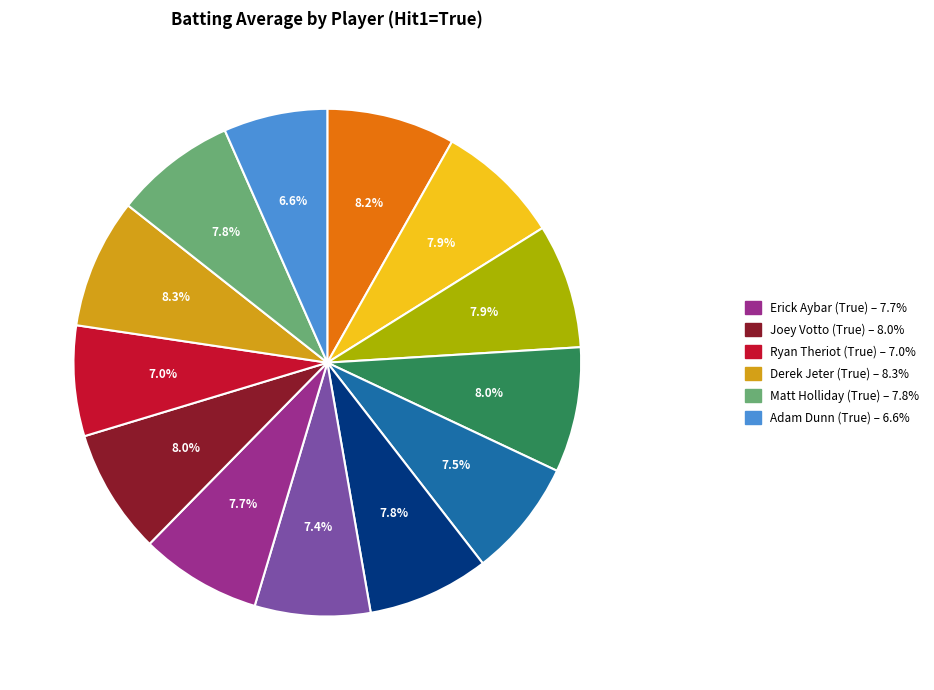

Is there any slice that represents more than half of the pie?

No